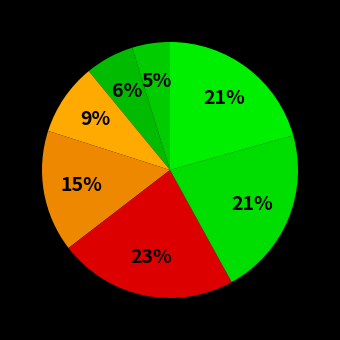

Count the number of slices in the pie.

7